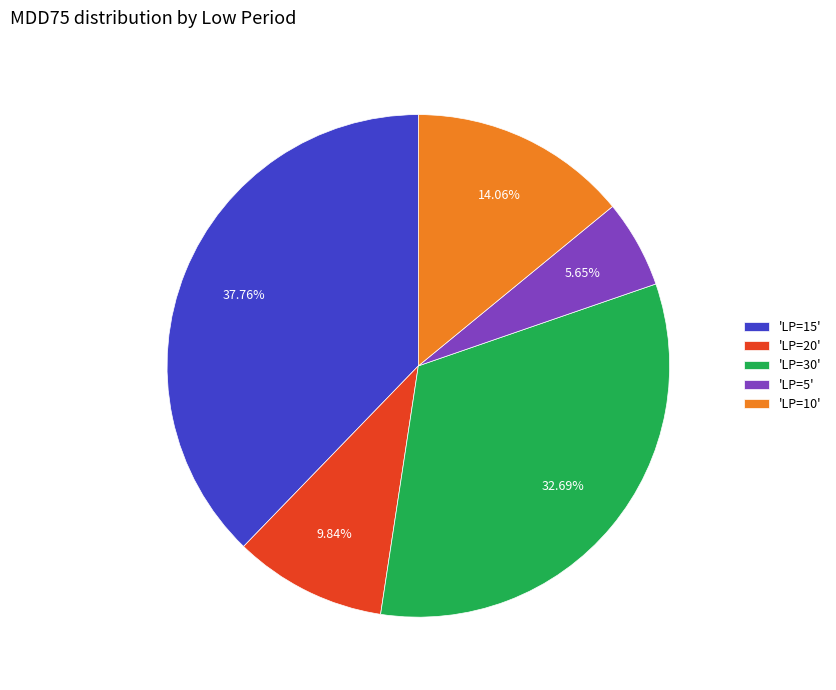

Do 'LP=20' and 'LP=10' together represent more than half of the pie?

No